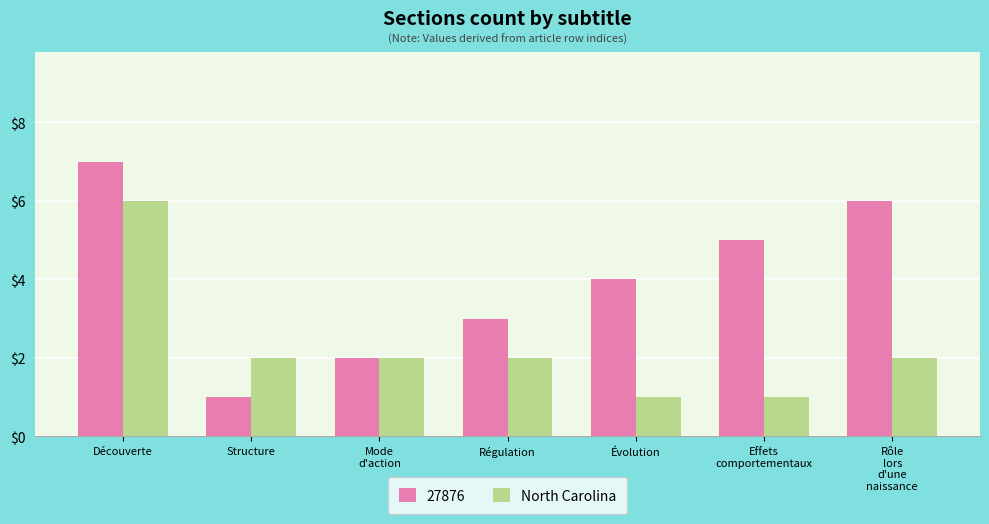

What value does the 27876 series have at Régulation?

3